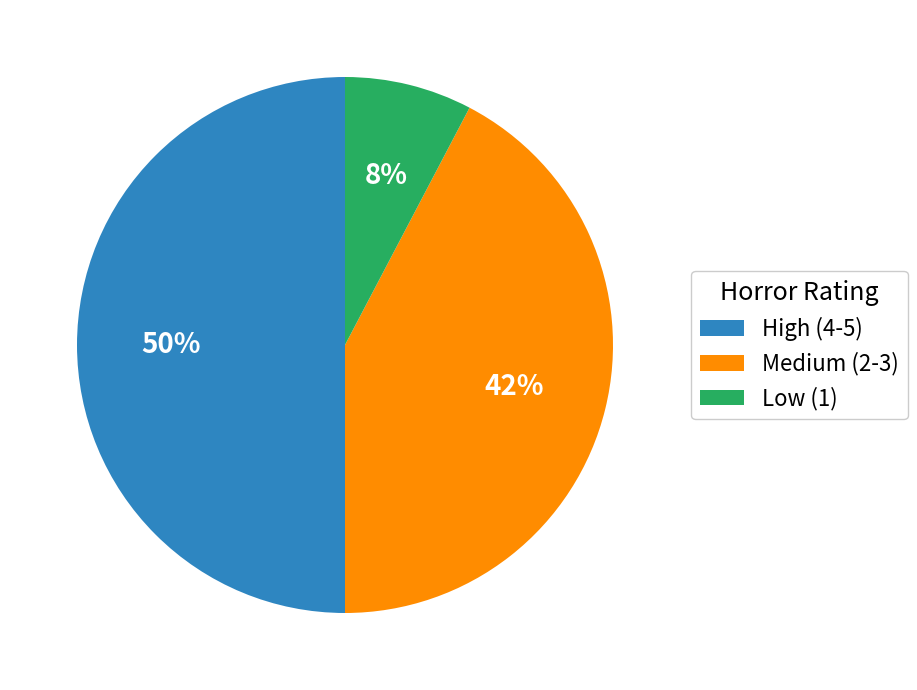

Which has a higher value, Low (1) or Medium (2-3)?

Medium (2-3)